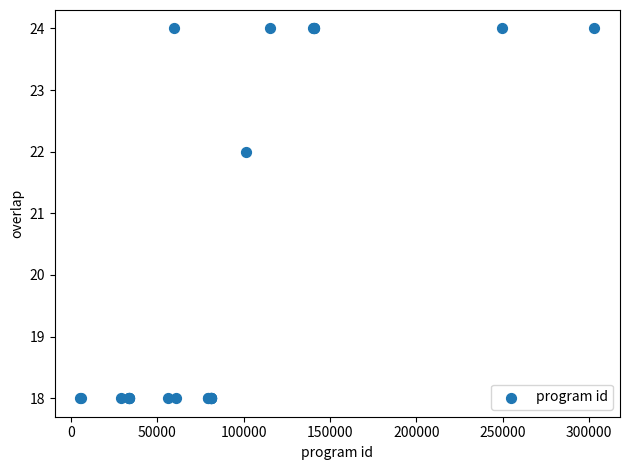

What Y value in the scatter plot is closest to 21?

22